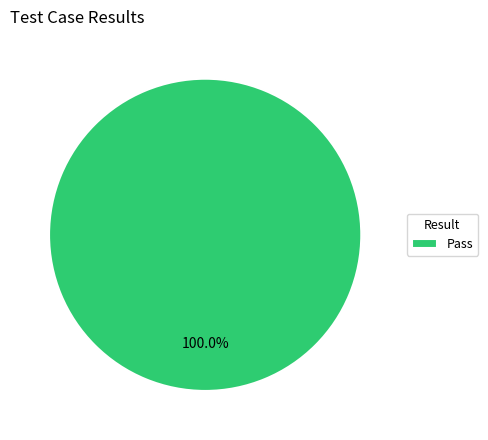

Is there any slice that represents more than half of the pie?

Yes